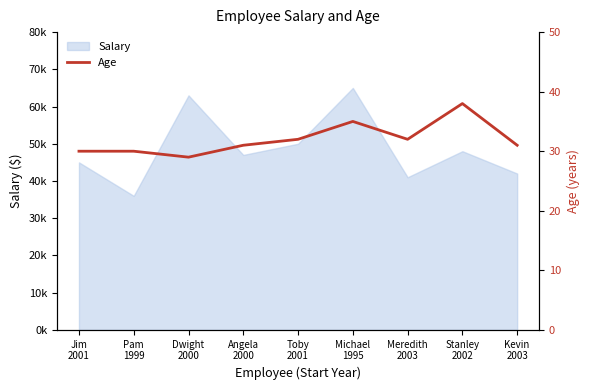

At which category does the chart reach its peak across all series?

Stanley
2002